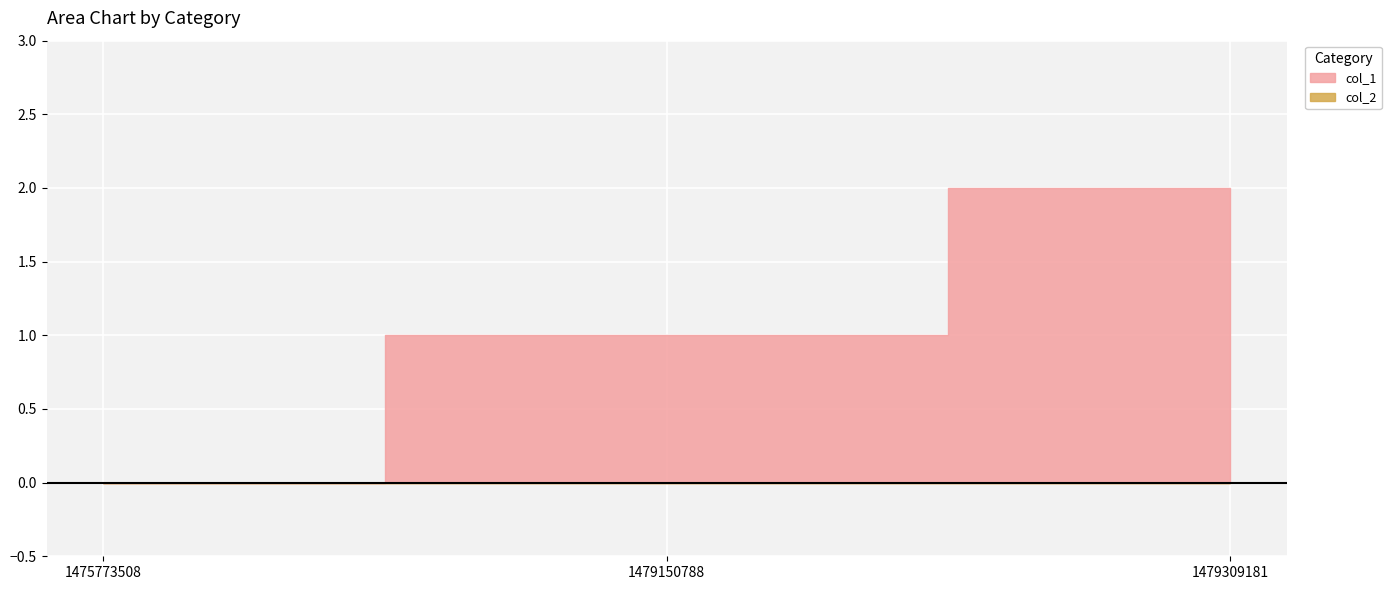

What is the difference between the second highest and minimum values in the col_1 series?

1